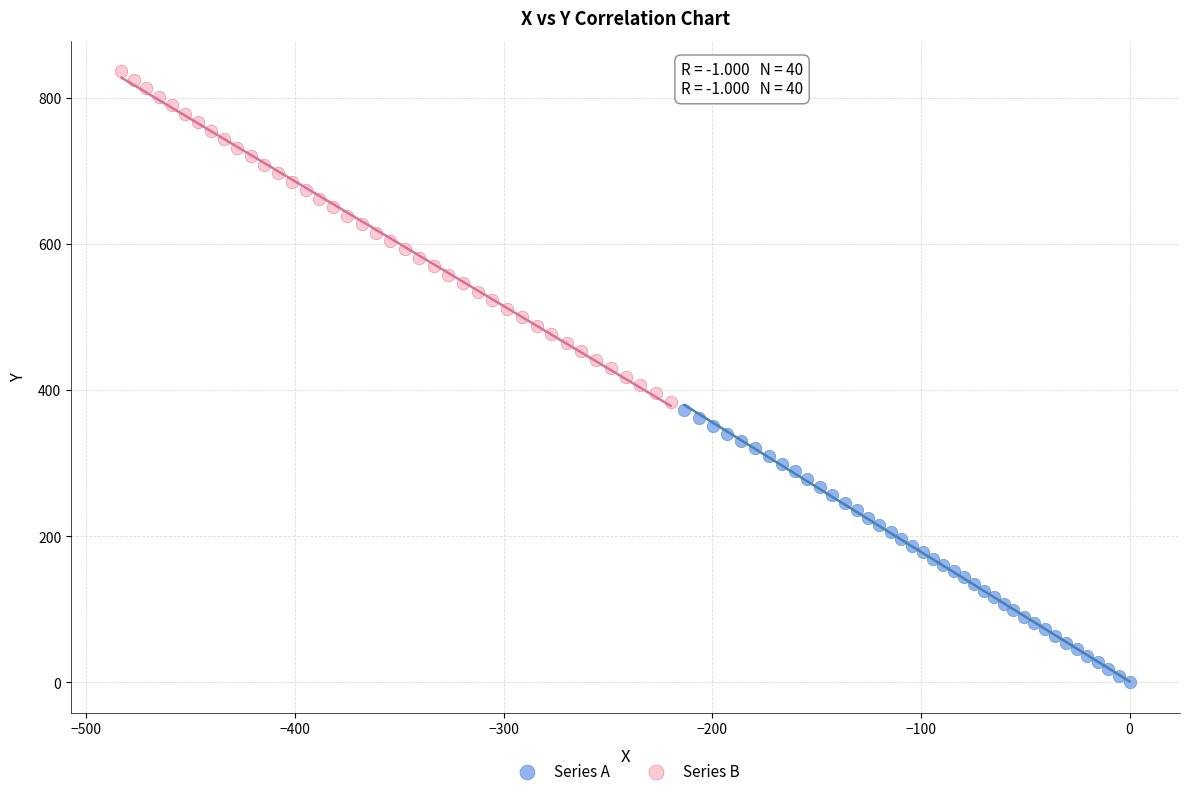

Which series reaches the minimum Y coordinate?

Series A